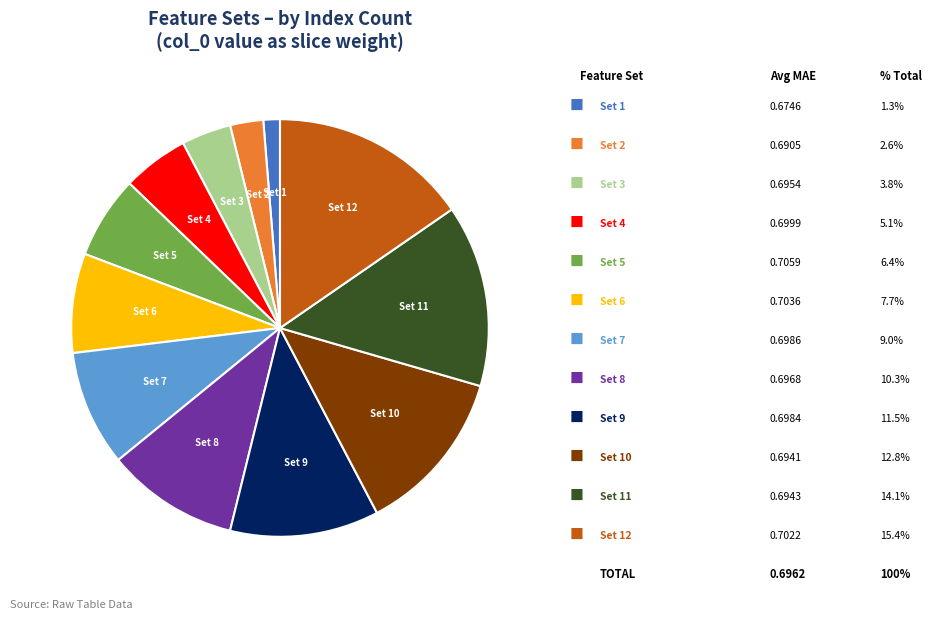

Is there any slice that represents more than half of the pie?

No